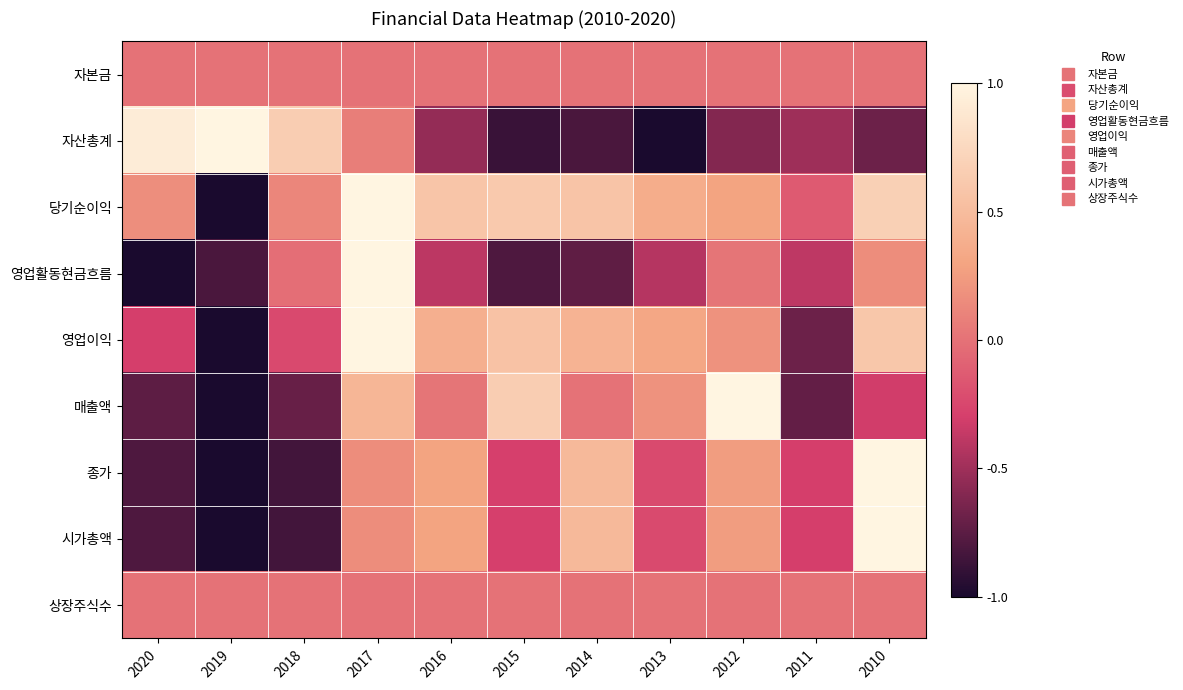

What is the smallest value displayed?

-1.0